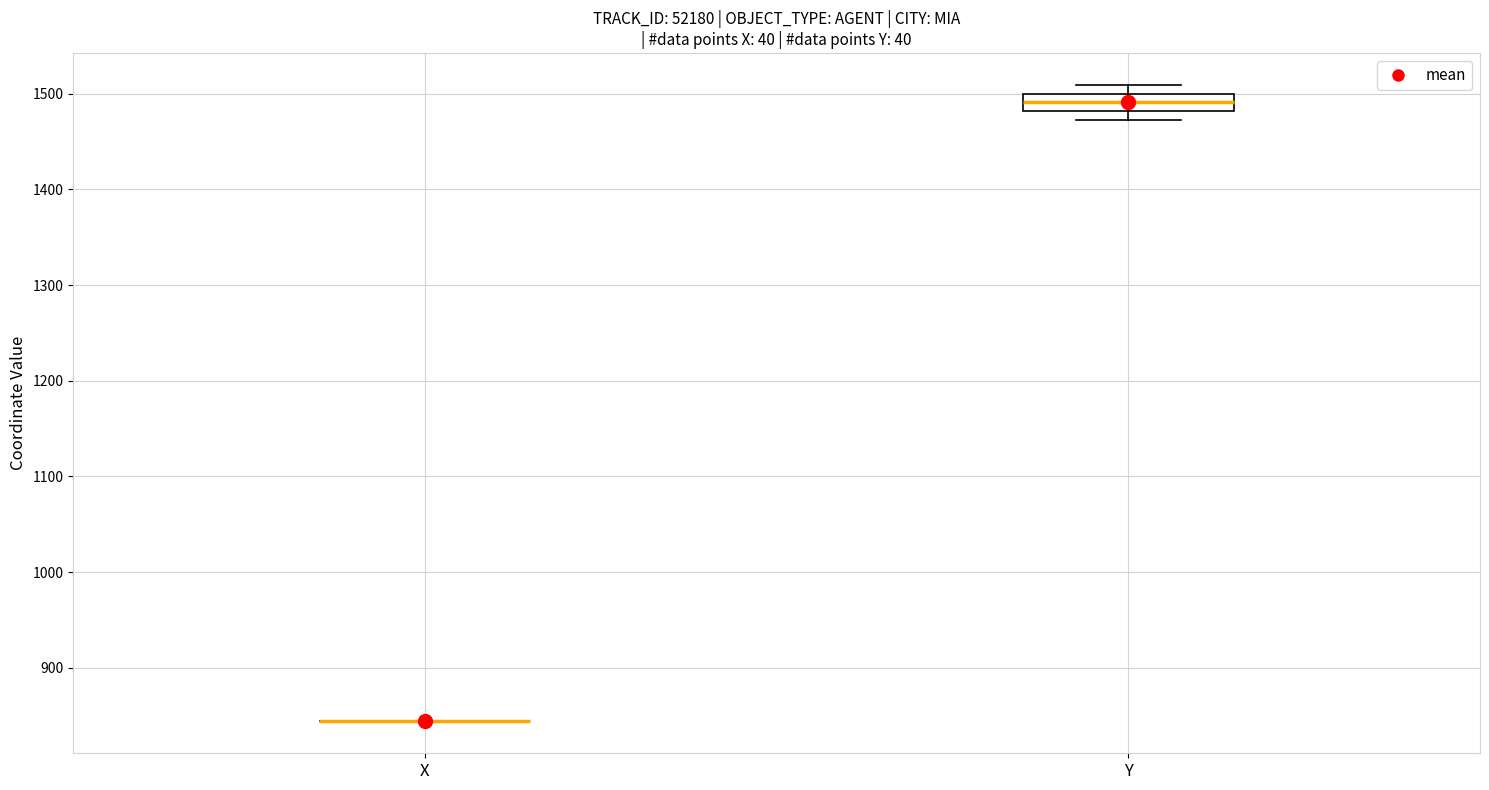

Comparing the boxes themselves (not the whiskers), which one is the tallest?

Y